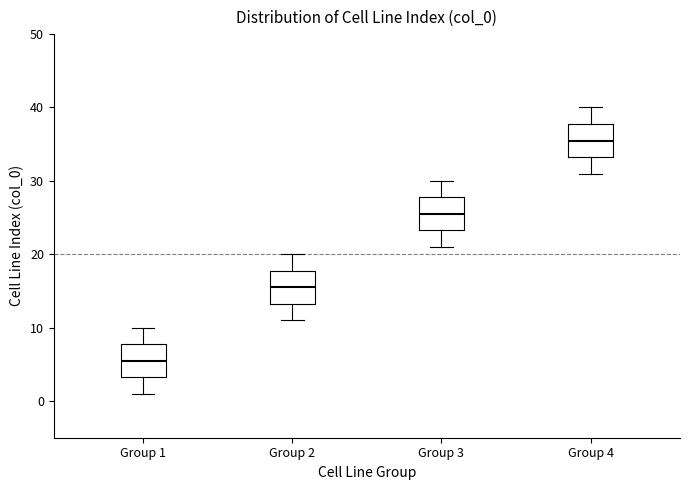

Where is the upper edge of the box for Group 4 on the y-axis? The values are not printed on the chart, so give them approximately, as read against the axis.

38